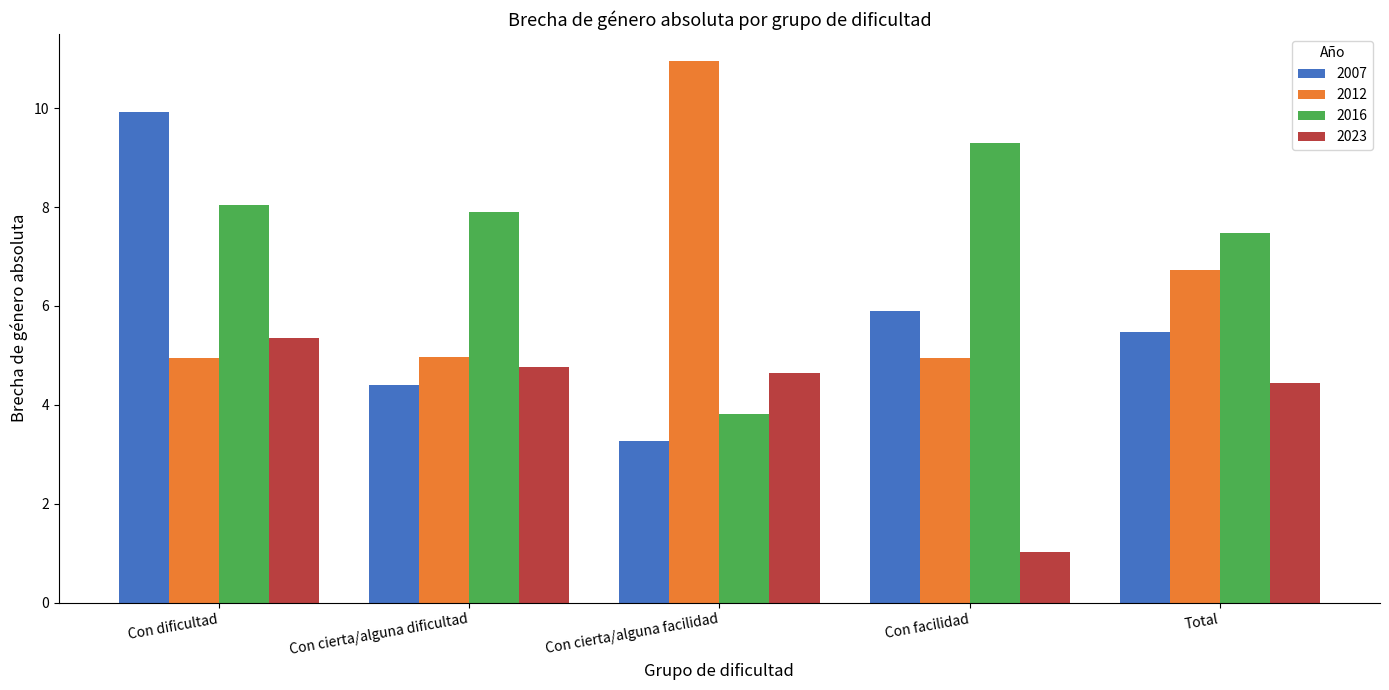

What position from the right is Con facilidad?

2